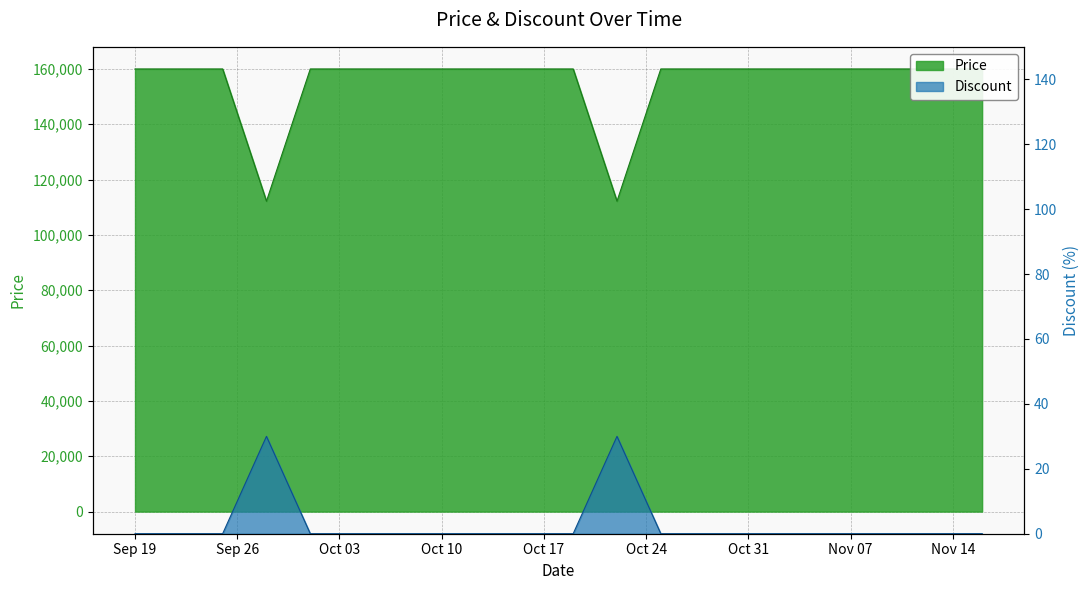

Which series has the largest total across all categories?

Price